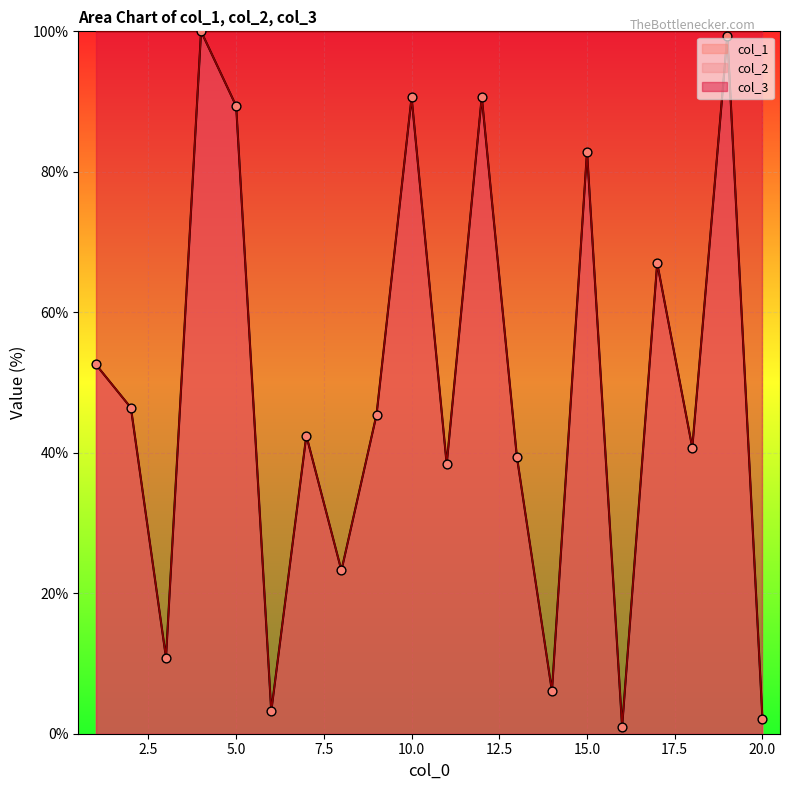

At how many categories does at least one series exceed 70?

6